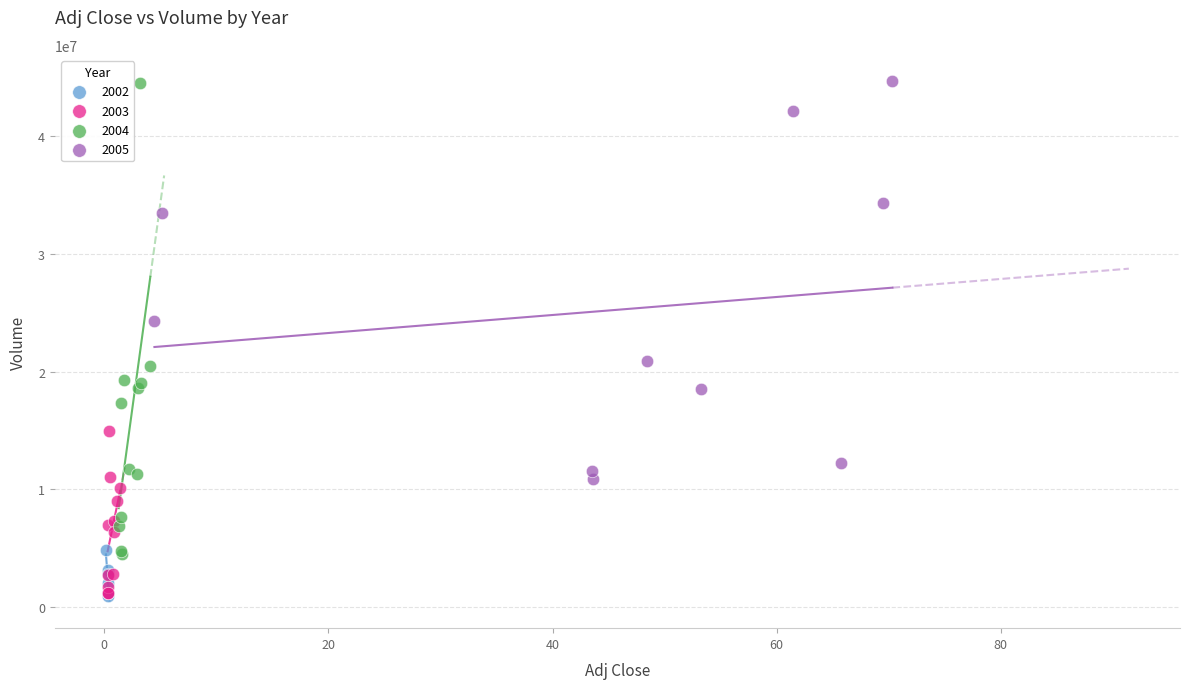

Which series has the largest Y range (max minus min)?

2004